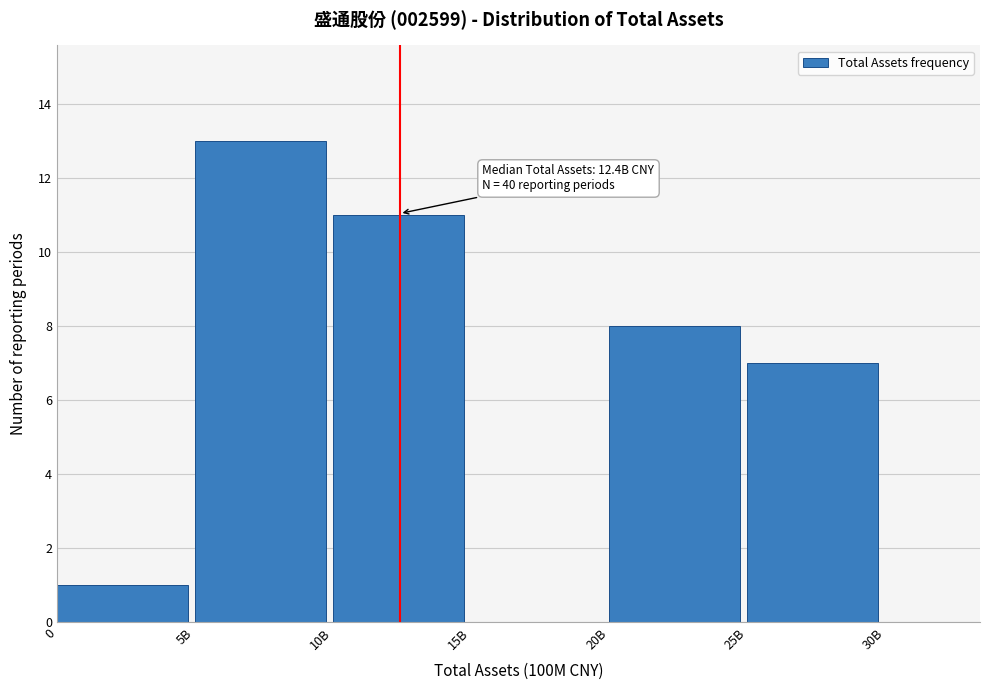

Reading right to left, transcribe all the data shown in this chart.

25B=7	20B=8	15B=0	10B=11	5B=13	0=1